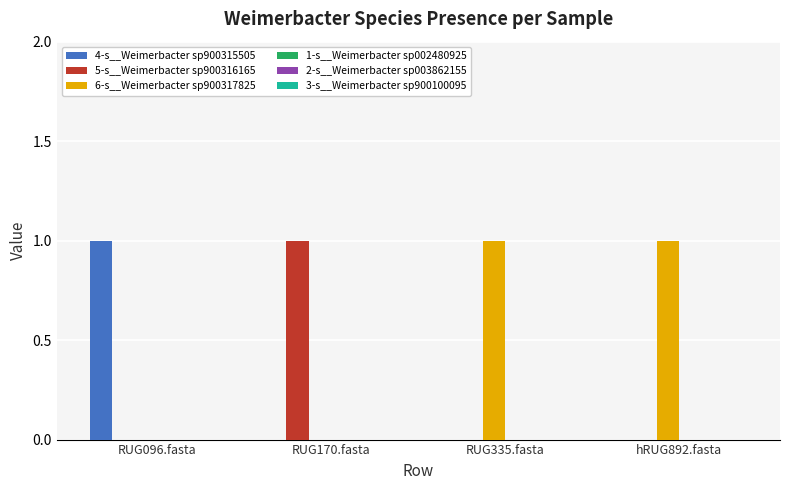

Which category has the highest value in the 5-s__Weimerbacter sp900316165 series?

RUG170.fasta